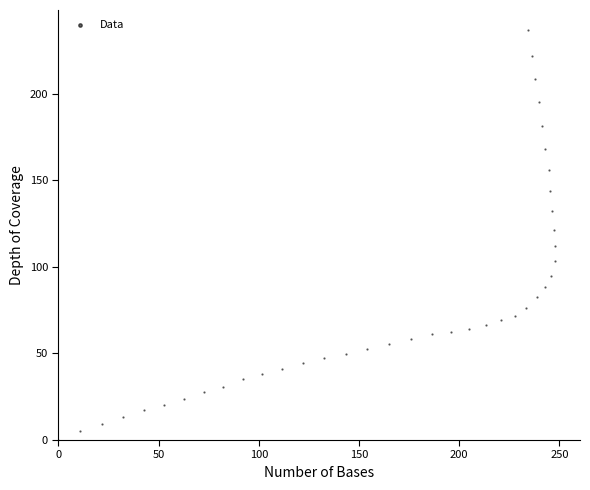

What is the range of X values (max minus min)?

247.9